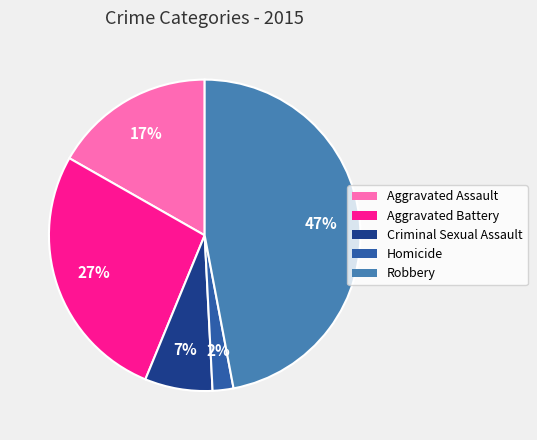

Does Aggravated Assault account for over 50% of the chart?

No